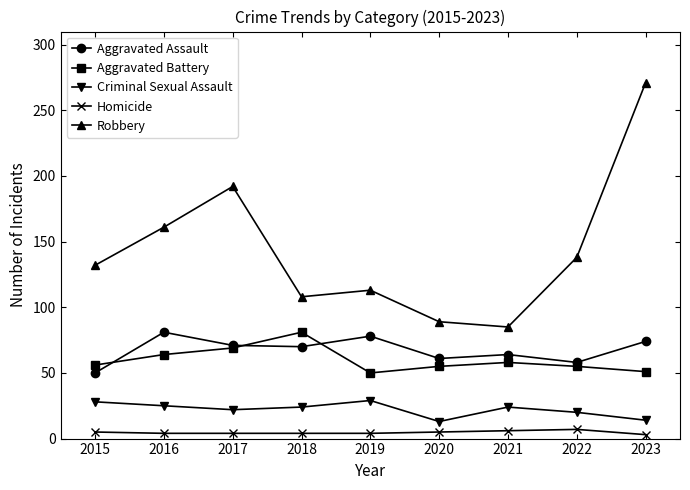

At which category does Aggravated Assault reach its first local peak?

2016